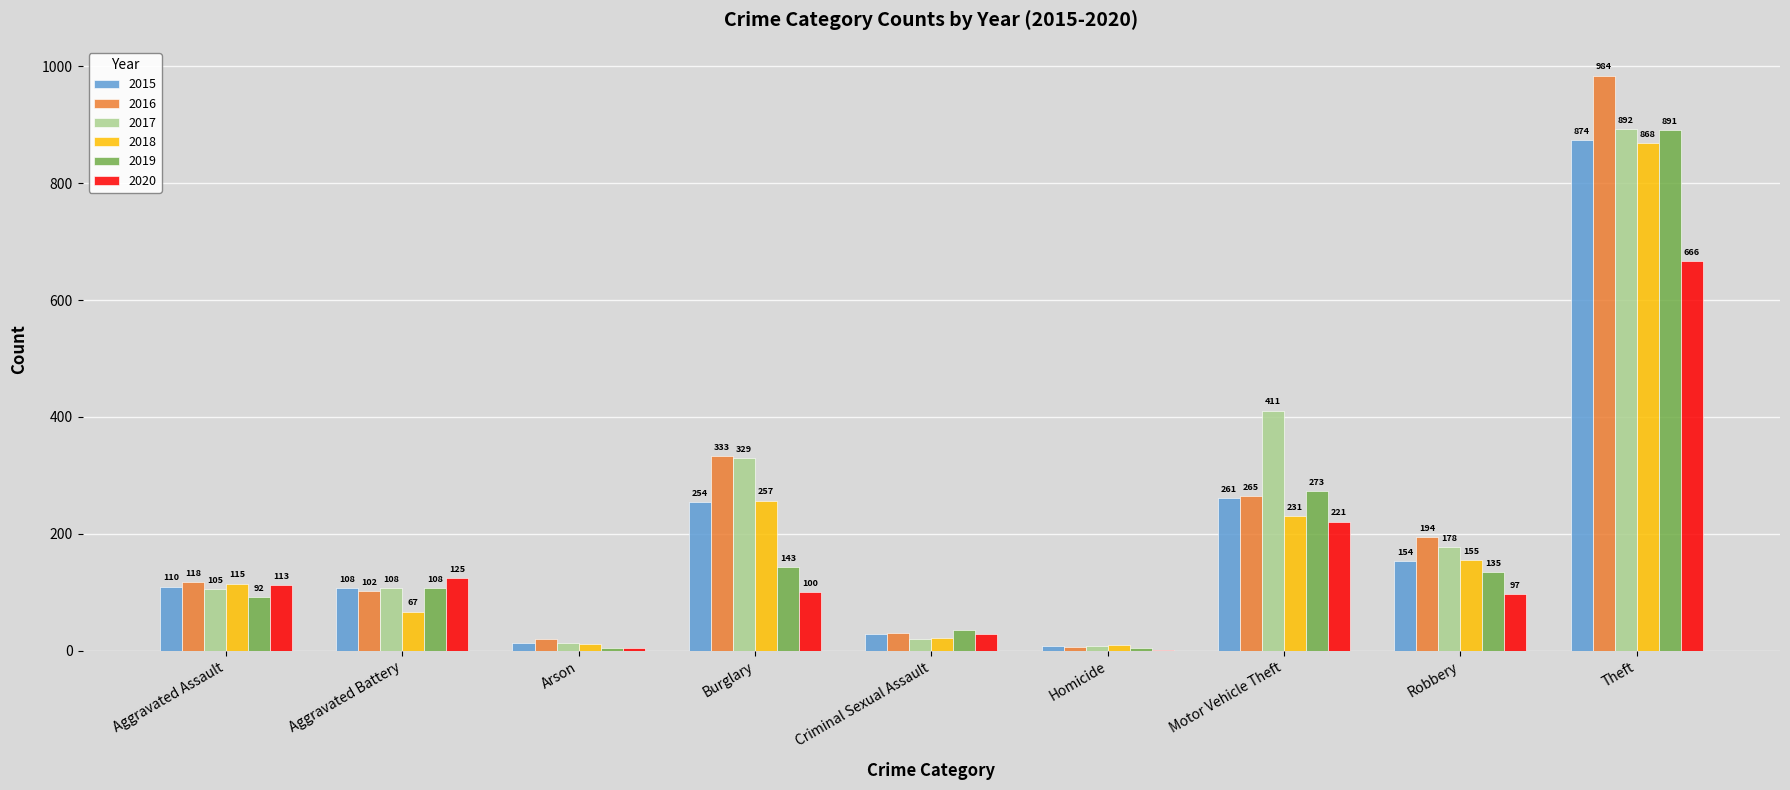

Which label corresponds to the largest value in the chart?

Theft